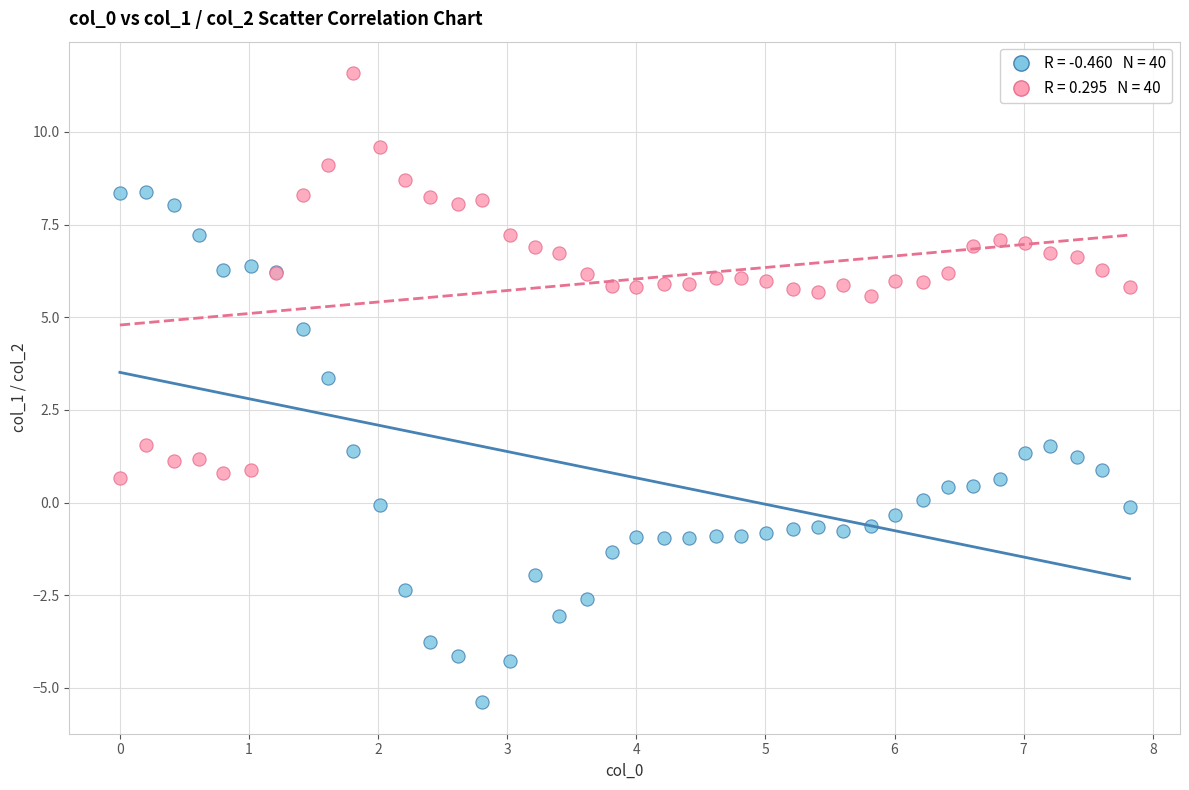

Across all series, what Y value is closest to 3?

3.4